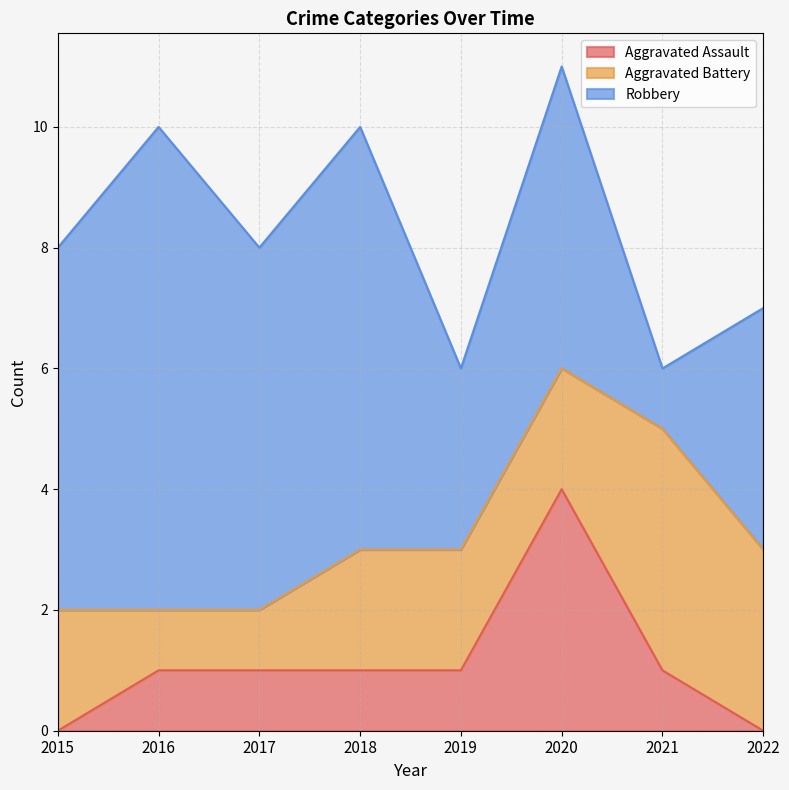

What is the spread (max minus min) of values at 2015?

6